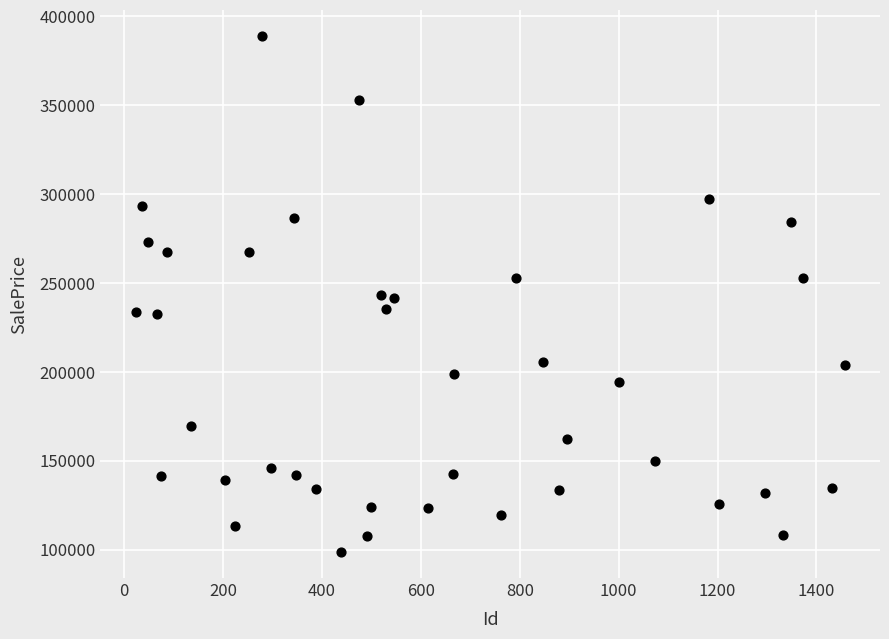

What is the range of Y values (max minus min)?

290431.8